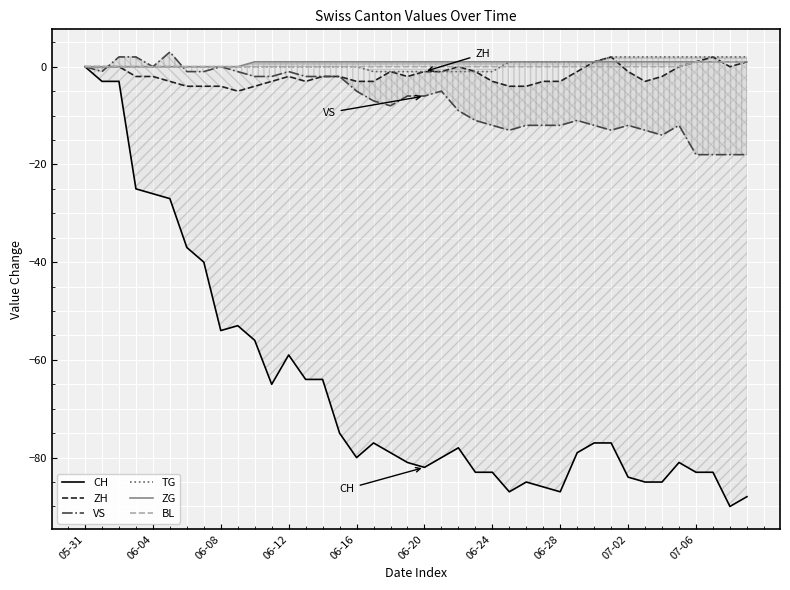

The CH series shows -34 at 37. True or false?

False